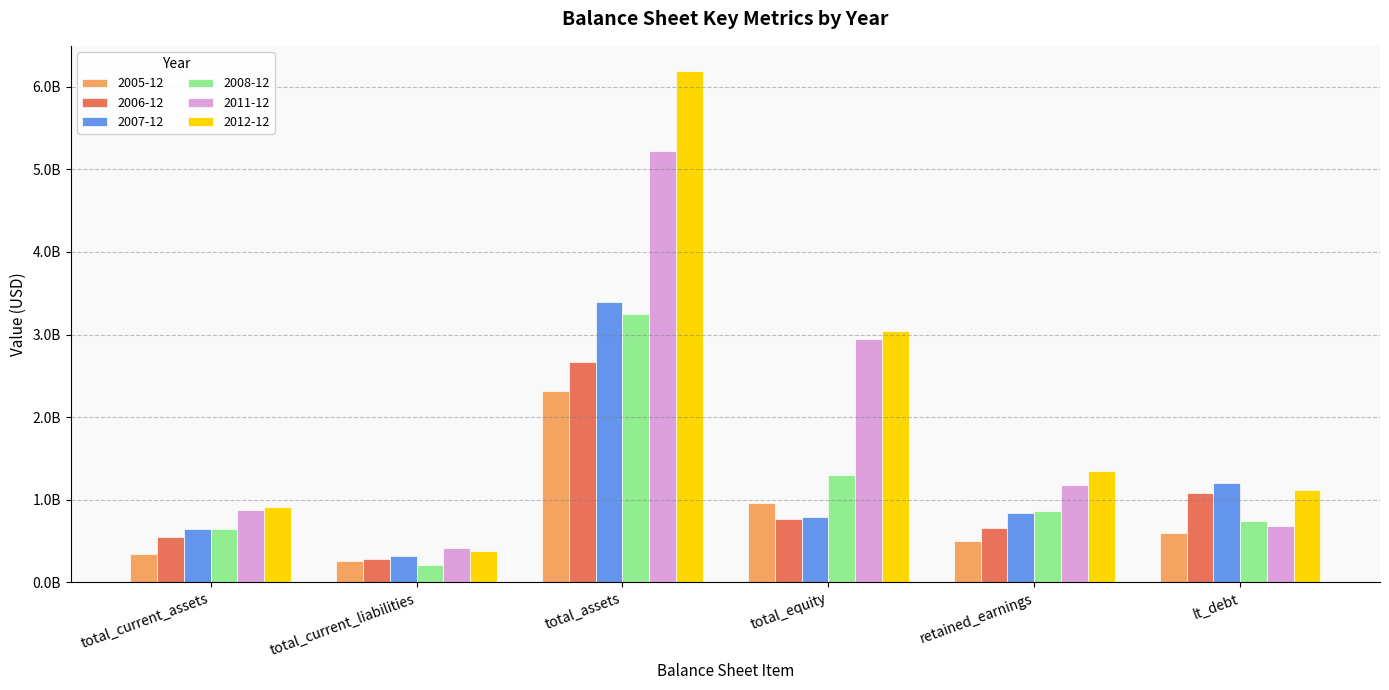

Are the bars horizontal?

No